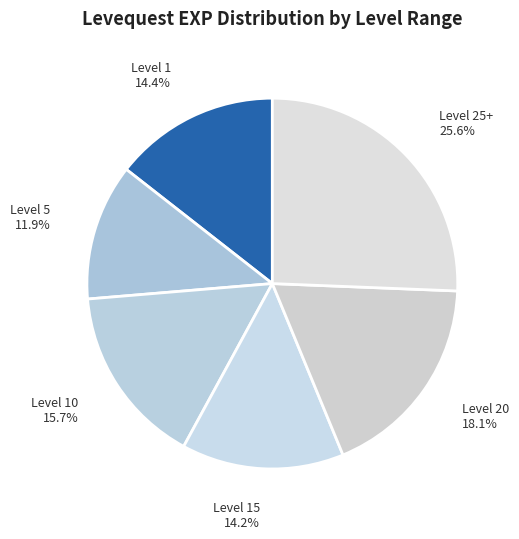

Which category has the smallest portion of the pie?

Level 5